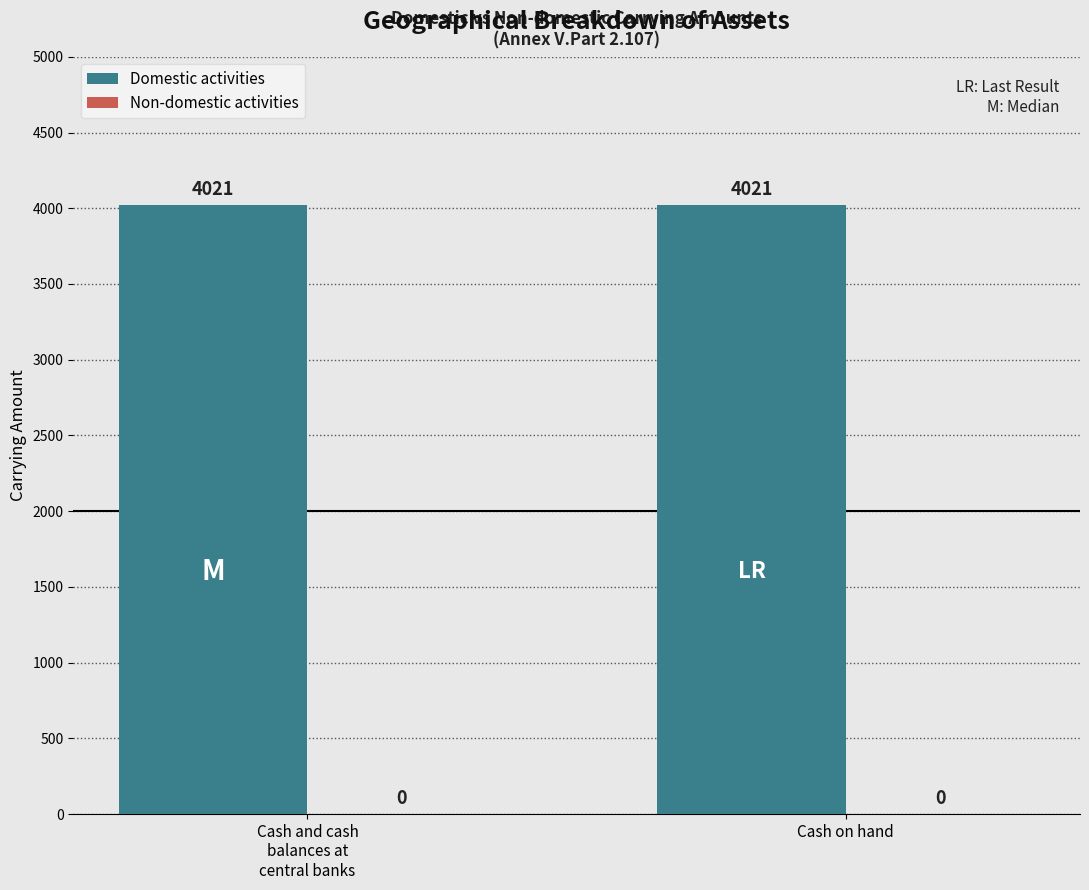

At Cash on hand, list the series in order from smallest to largest.

Non-domestic activities, Domestic activities